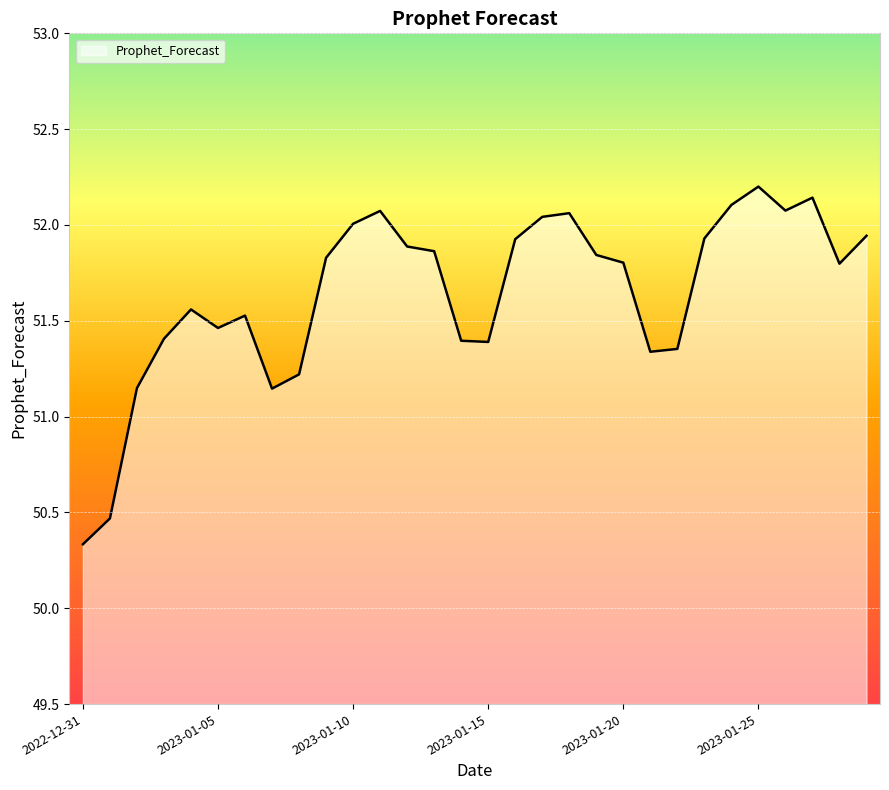

Count the number of values greater than 51.

28